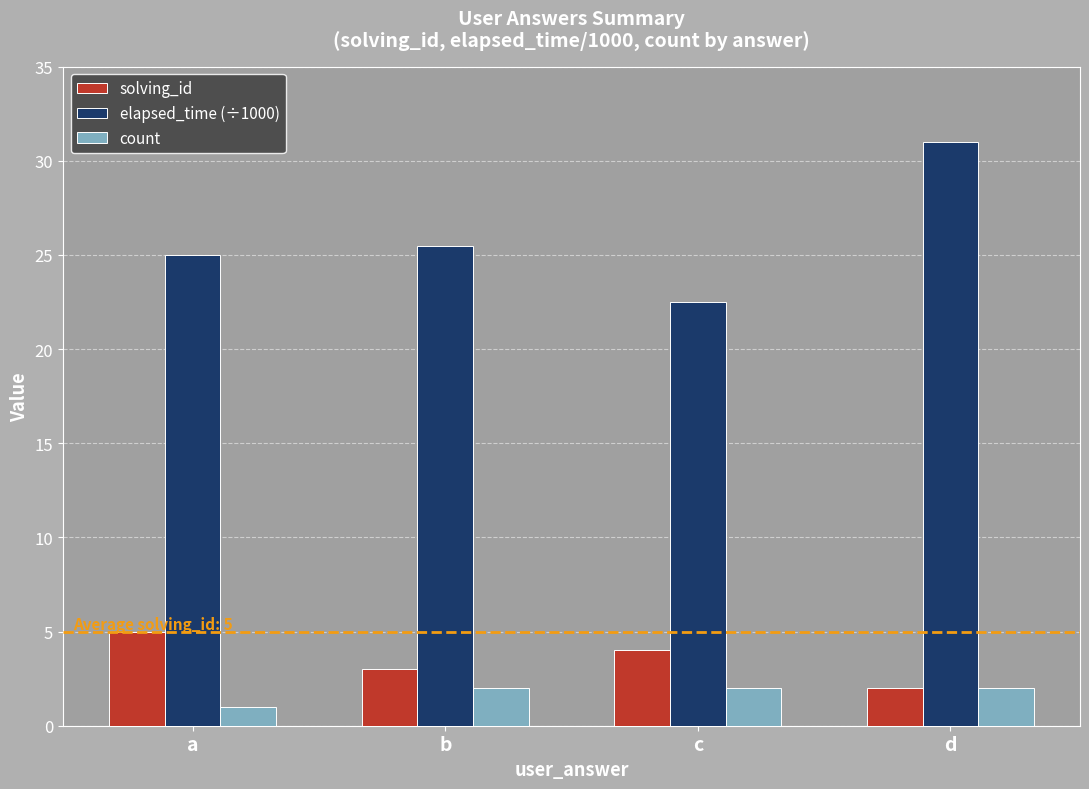

At b, list the series in order from smallest to largest.

count, solving_id, elapsed_time (÷1000)